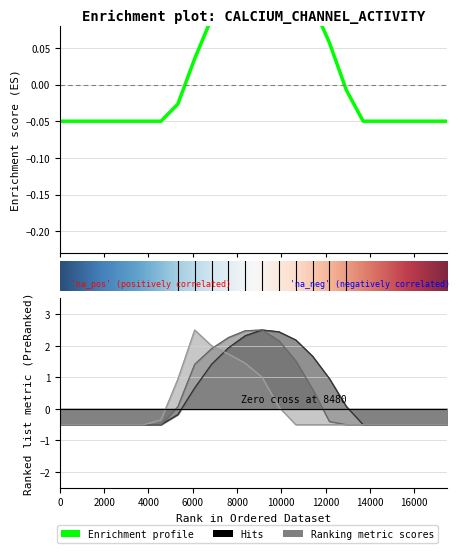

At how many categories does at least one series exceed 0?

11